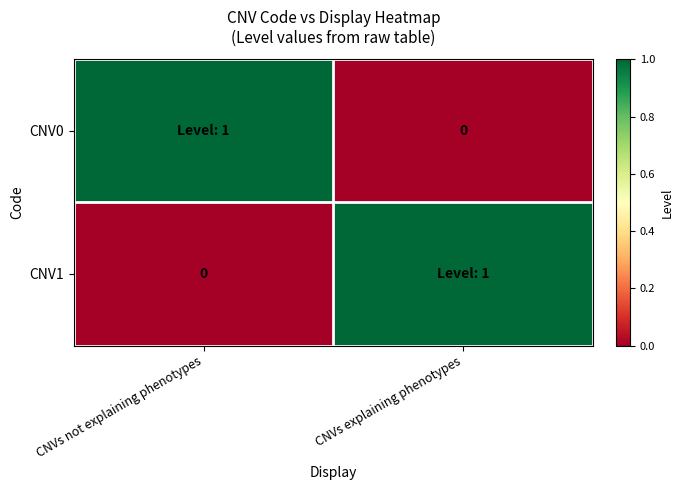

Which category has the lowest value across all series?

CNVs explaining phenotypes